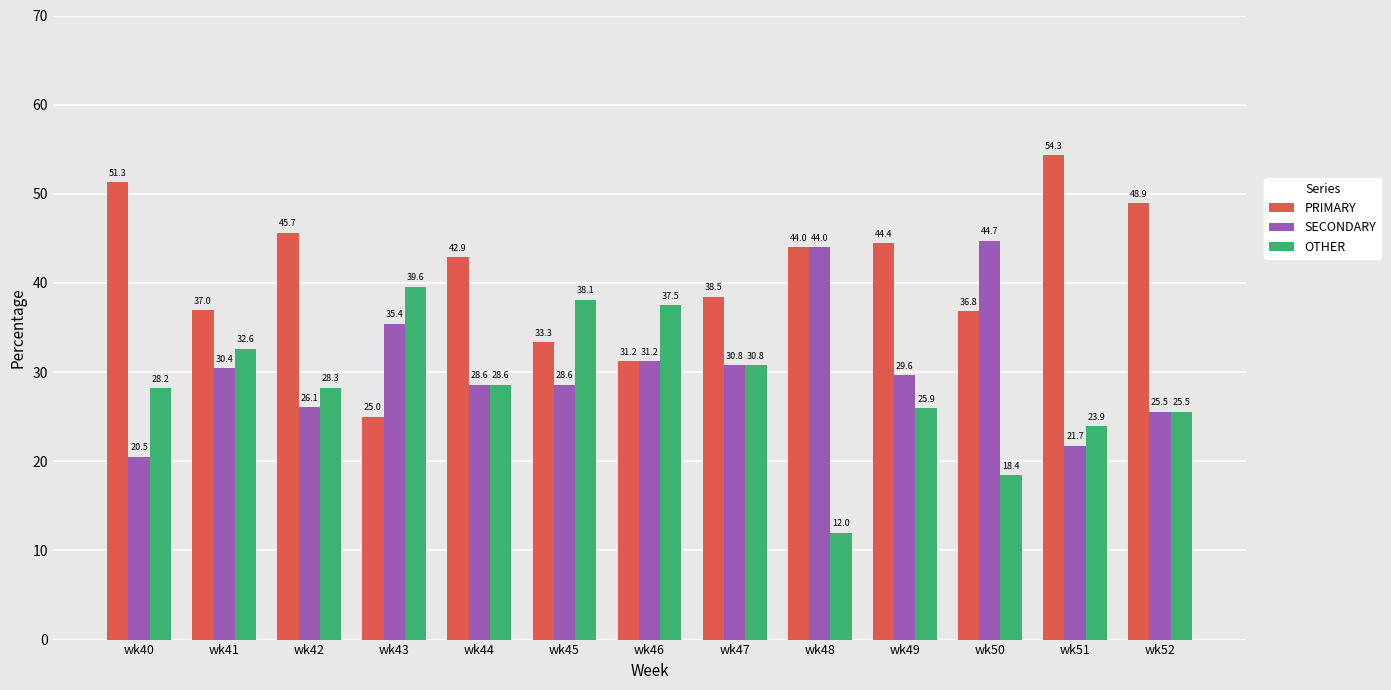

What is the difference between the second highest and second lowest values in the OTHER series?

19.7